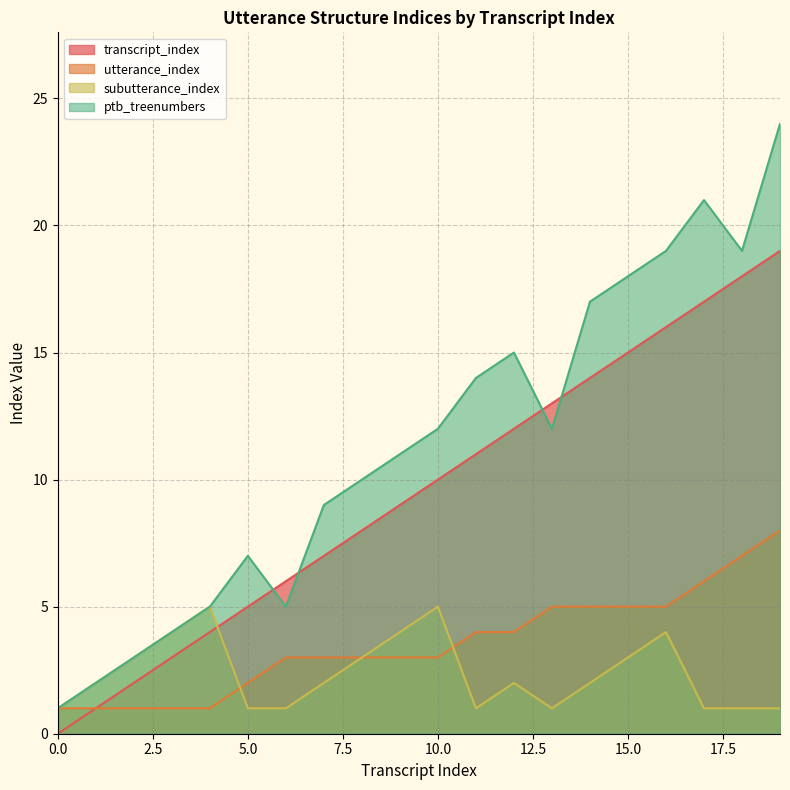

At which category does the chart reach its peak across all series?

19